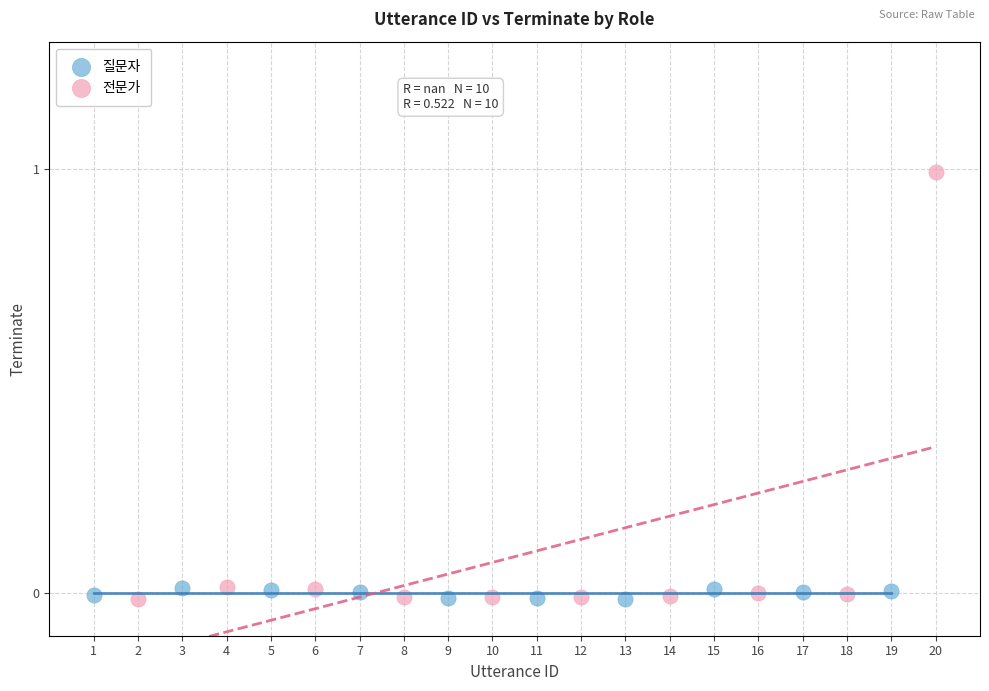

Which series has the widest spread of Y values?

전문가